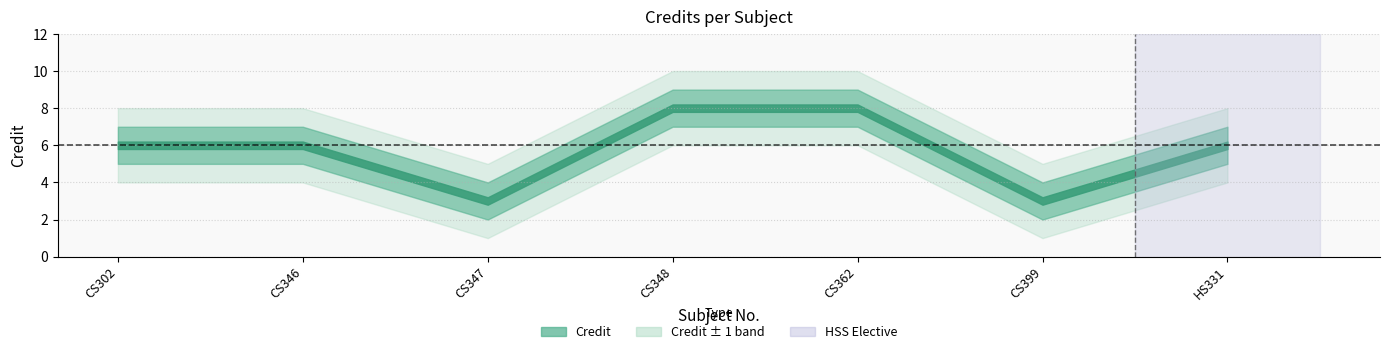

What is the difference between the maximum and minimum values in the Credit series?

5